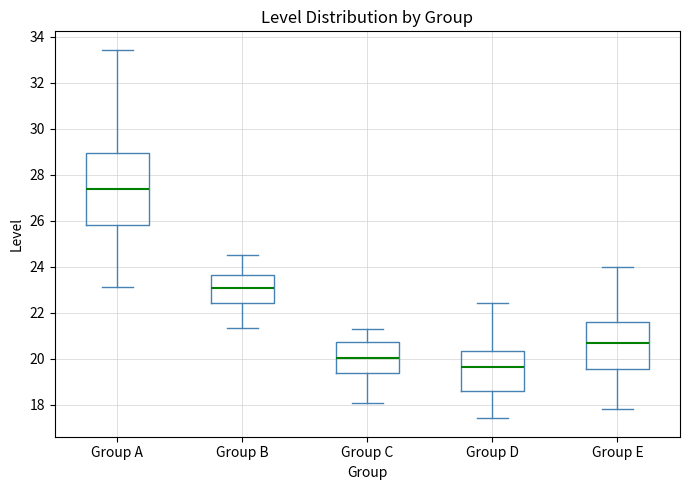

Reading left to right, transcribe this box plot: for each box, give where its median line is, the range the box spans, and where its two whiskers end, as read against the y-axis. The values are not printed on the chart, so give them approximately, as read against the axis.

Group A: median 27.4, box 25.8 to 29.0, whiskers 23.0 to 33.4
Group B: median 23.0, box 22.4 to 23.6, whiskers 21.4 to 24.4
Group C: median 20.0, box 19.4 to 20.8, whiskers 18.0 to 21.2
Group D: median 19.6, box 18.6 to 20.4, whiskers 17.4 to 22.4
Group E: median 20.6, box 19.6 to 21.6, whiskers 17.8 to 24.0